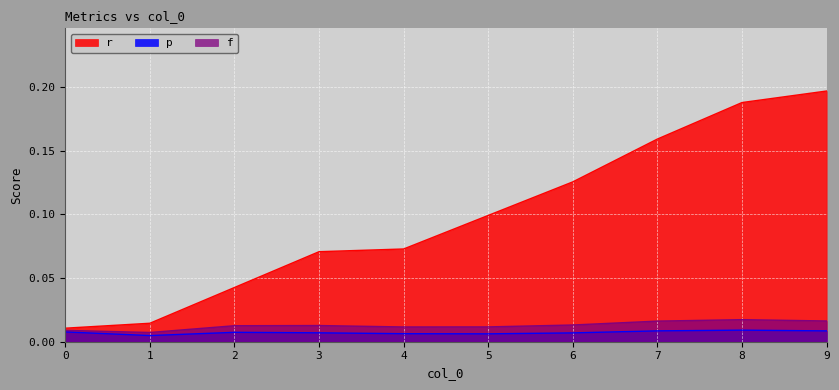

True or false: r has a value of 0.1 at 5.

True